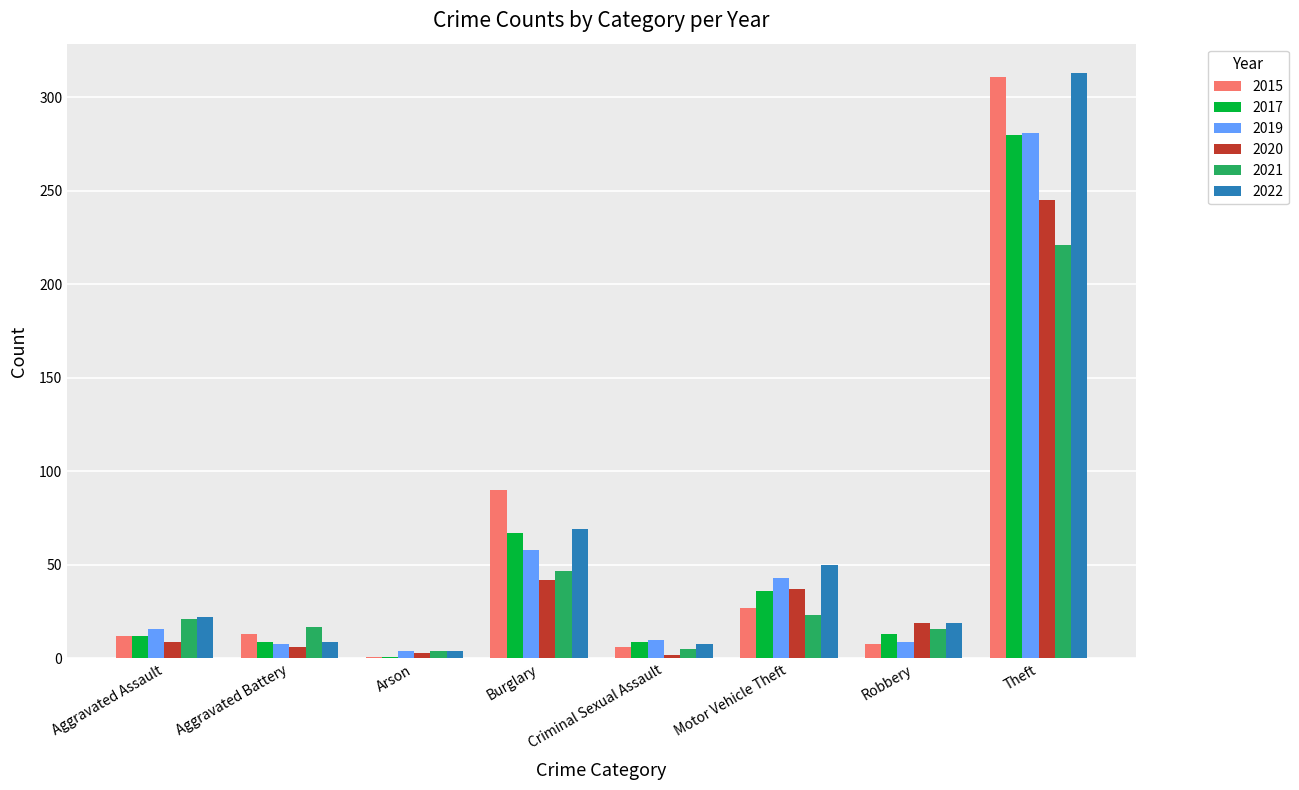

Which series changed the most between Aggravated Battery and Arson?

2021